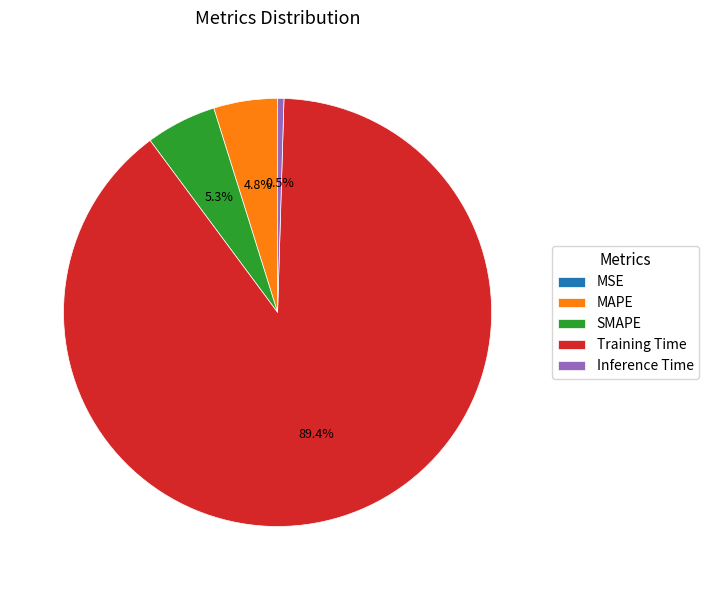

What portion of the pie excludes Training Time?

10.6%